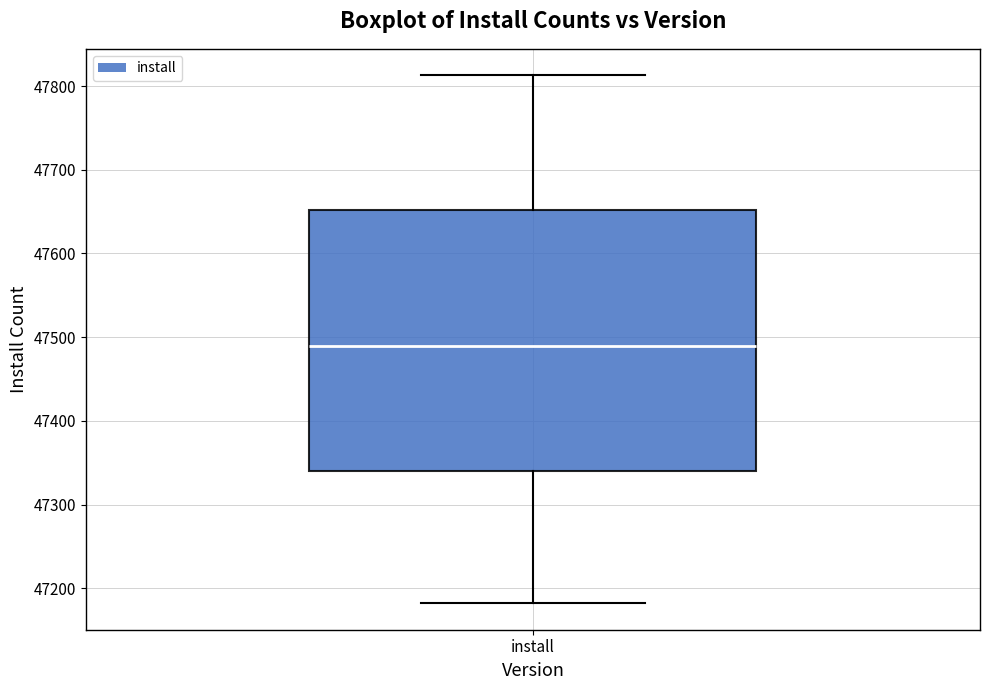

Read this box plot against the y-axis: the position of the median line, the range covered by the box, and the ends of both whiskers. The values are not printed on the chart, so give them approximately, as read against the axis.

median 47490, box 47340 to 47650, whiskers 47180 to 47810